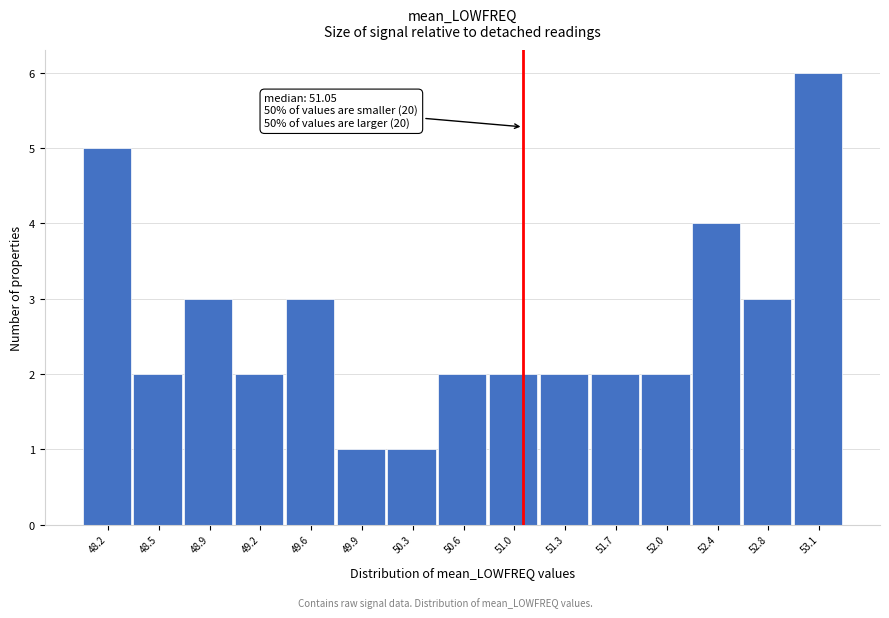

Over which range of the x-axis is the bar tallest?

52.95 to 53.30